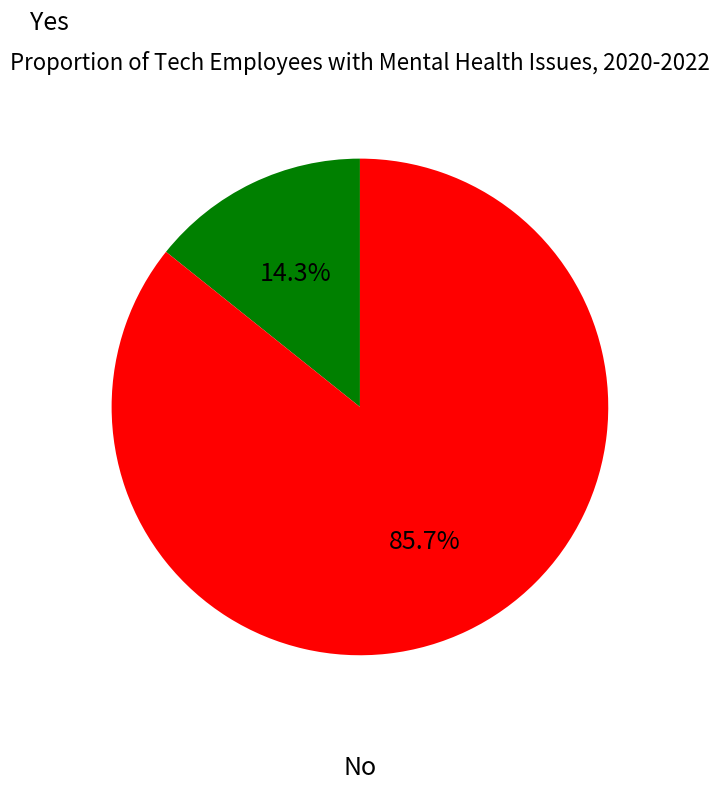

To the nearest percent, what is the difference between the largest and smallest slice percentages?

71%